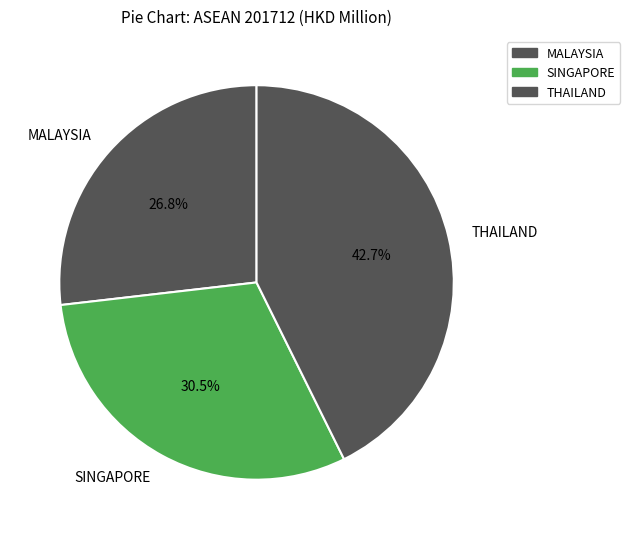

Is there any slice that represents more than half of the pie?

No